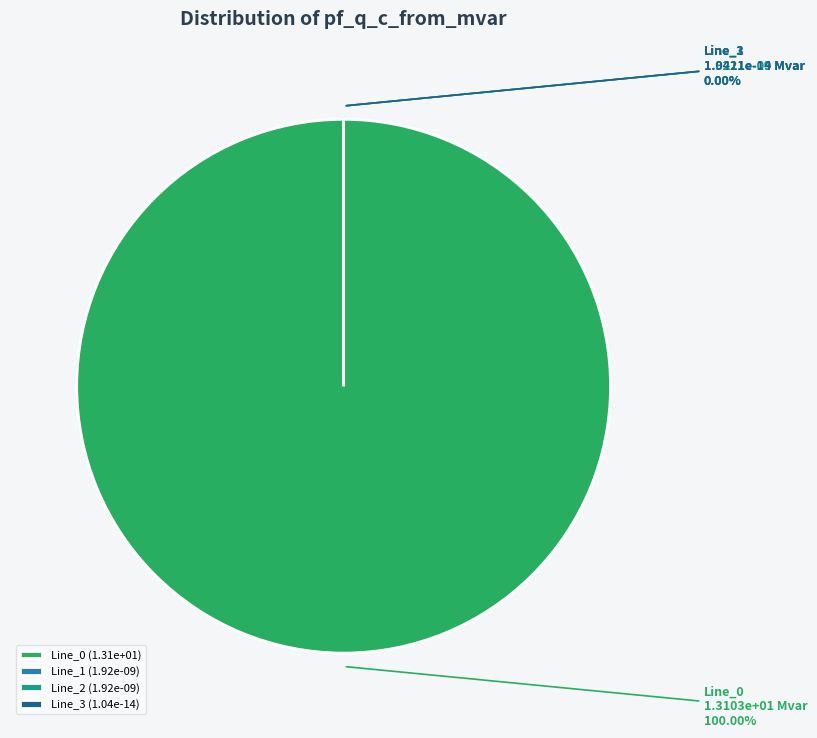

Is there any slice that represents more than half of the pie?

Yes